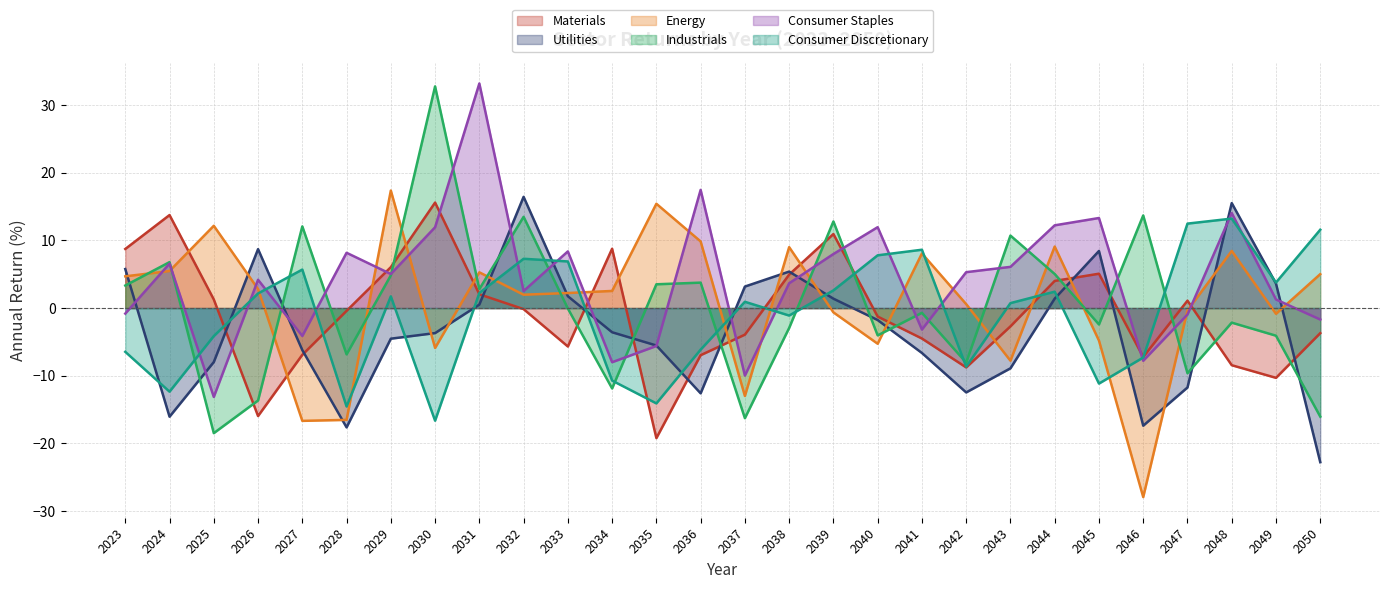

Reading right to left, list all the values displayed in this chart.

Materials: 2050=-3.7	2049=-10.3	2048=-8.4	2047=1.1	2046=-7.2	2045=5.1	2044=4.0	2043=-2.7	2042=-8.8	2041=-4.5	2040=-1.3	2039=10.9	2038=4.9	2037=-3.9	2036=-7.0	2035=-19.2	2034=8.8	2033=-5.7	2032=-0.2	2031=2.0	2030=15.6	2029=6.0	2028=-0.4	2027=-6.9	2026=-16.0	2025=1.3	2024=13.7	2023=8.7
Utilities: 2050=-22.8	2049=3.6	2048=15.5	2047=-11.7	2046=-17.4	2045=8.4	2044=1.4	2043=-8.9	2042=-12.5	2041=-6.6	2040=-1.8	2039=1.4	2038=5.4	2037=3.2	2036=-12.6	2035=-5.5	2034=-3.6	2033=1.8	2032=16.4	2031=0.5	2030=-3.7	2029=-4.5	2028=-17.6	2027=-6.2	2026=8.7	2025=-8.0	2024=-16.1	2023=5.8
Energy: 2050=5.0	2049=-0.8	2048=8.4	2047=-0.4	2046=-27.9	2045=-4.8	2044=9.1	2043=-7.8	2042=0.6	2041=8.1	2040=-5.3	2039=-0.6	2038=9.0	2037=-13.0	2036=9.8	2035=15.4	2034=2.5	2033=2.2	2032=2.0	2031=5.3	2030=-5.9	2029=17.4	2028=-16.5	2027=-16.7	2026=2.8	2025=12.2	2024=5.5	2023=4.7
Industrials: 2050=-16.0	2049=-4.1	2048=-2.2	2047=-9.6	2046=13.7	2045=-2.4	2044=5.0	2043=10.7	2042=-8.1	2041=-0.7	2040=-4.0	2039=12.8	2038=-2.9	2037=-16.3	2036=3.8	2035=3.5	2034=-11.9	2033=-0.1	2032=13.5	2031=2.8	2030=32.8	2029=4.8	2028=-6.8	2027=12.1	2026=-13.7	2025=-18.5	2024=6.8	2023=3.3
Consumer Staples: 2050=-1.7	2049=1.3	2048=14.0	2047=-1.0	2046=-7.8	2045=13.3	2044=12.2	2043=6.1	2042=5.3	2041=-3.2	2040=12.0	2039=8.0	2038=3.7	2037=-10.0	2036=17.5	2035=-5.6	2034=-8.0	2033=8.4	2032=2.5	2031=33.2	2030=11.9	2029=5.0	2028=8.2	2027=-4.1	2026=4.2	2025=-13.1	2024=6.6	2023=-0.8
Consumer Discretionary: 2050=11.6	2049=3.8	2048=13.2	2047=12.5	2046=-7.3	2045=-11.2	2044=2.4	2043=0.7	2042=-8.7	2041=8.6	2040=7.8	2039=2.6	2038=-1.1	2037=0.9	2036=-6.1	2035=-14.1	2034=-10.7	2033=6.9	2032=7.3	2031=2.2	2030=-16.6	2029=1.7	2028=-14.5	2027=5.7	2026=2.2	2025=-4.1	2024=-12.4	2023=-6.5